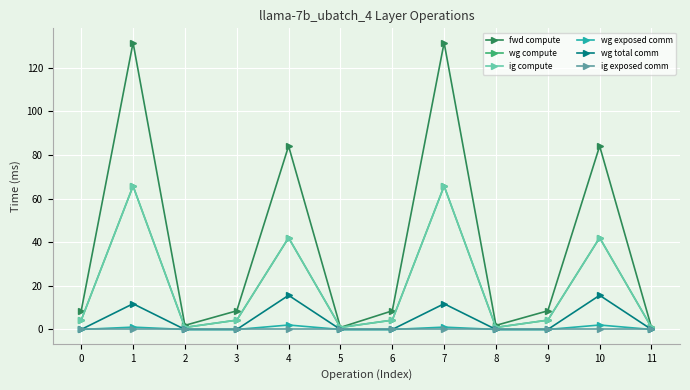

Does the chart have visible grid lines?

Yes